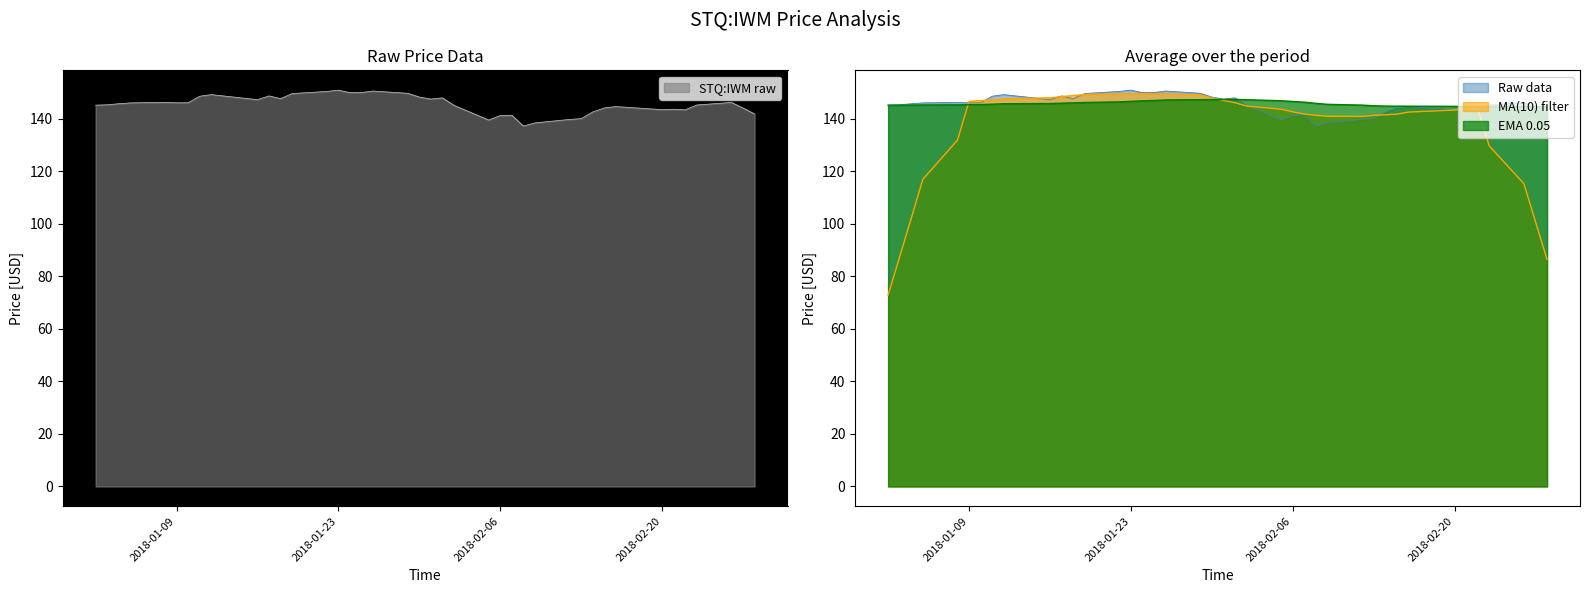

What is the value of the 7th point from the left?

146.1